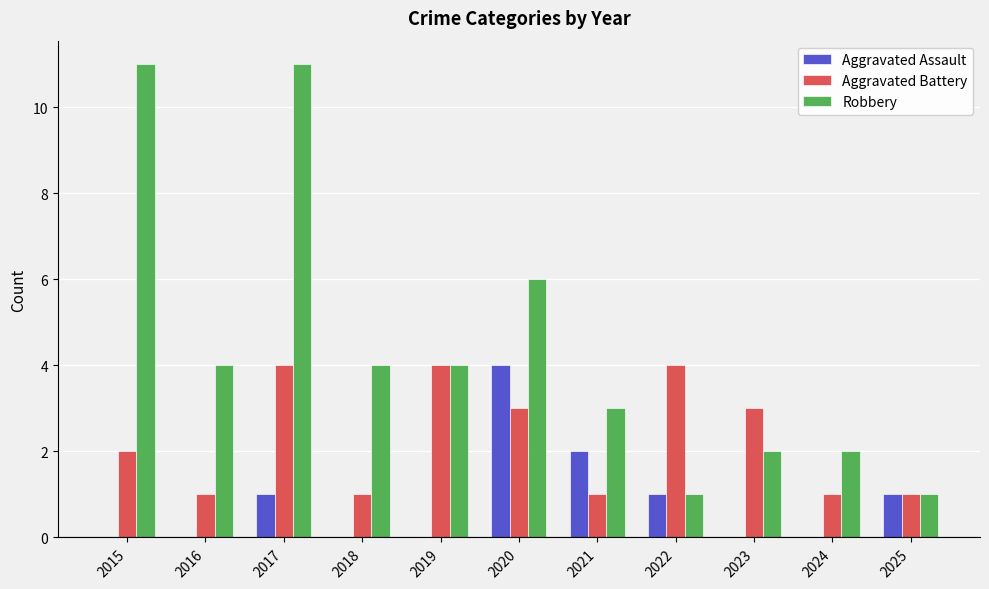

What is the highest value of the Robbery series?

11